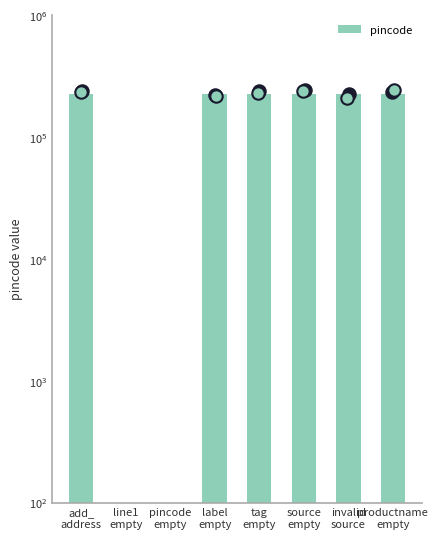

What is the ratio of the value at tag
empty to the value at label
empty?

1.0